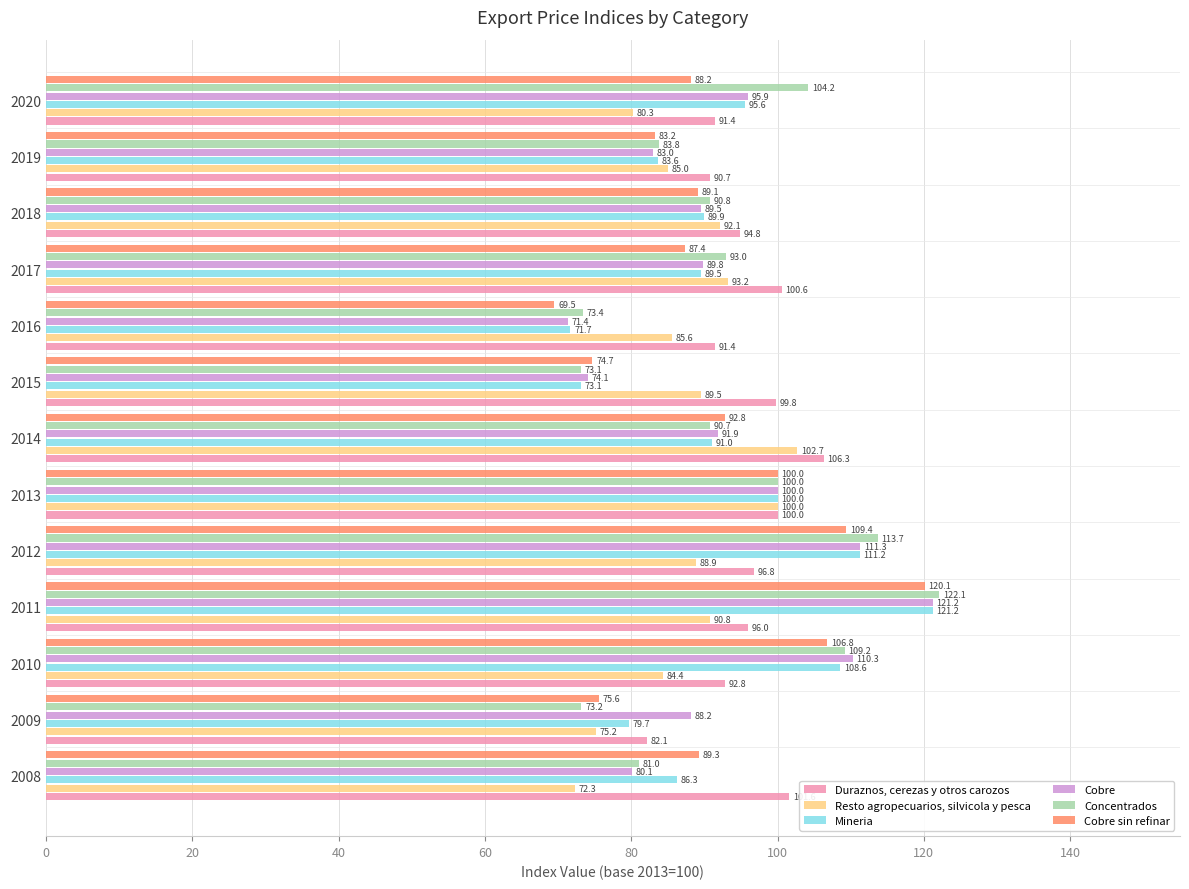

Is it true that Duraznos, cerezas y otros carozos equals 99.8 at 2015?

True